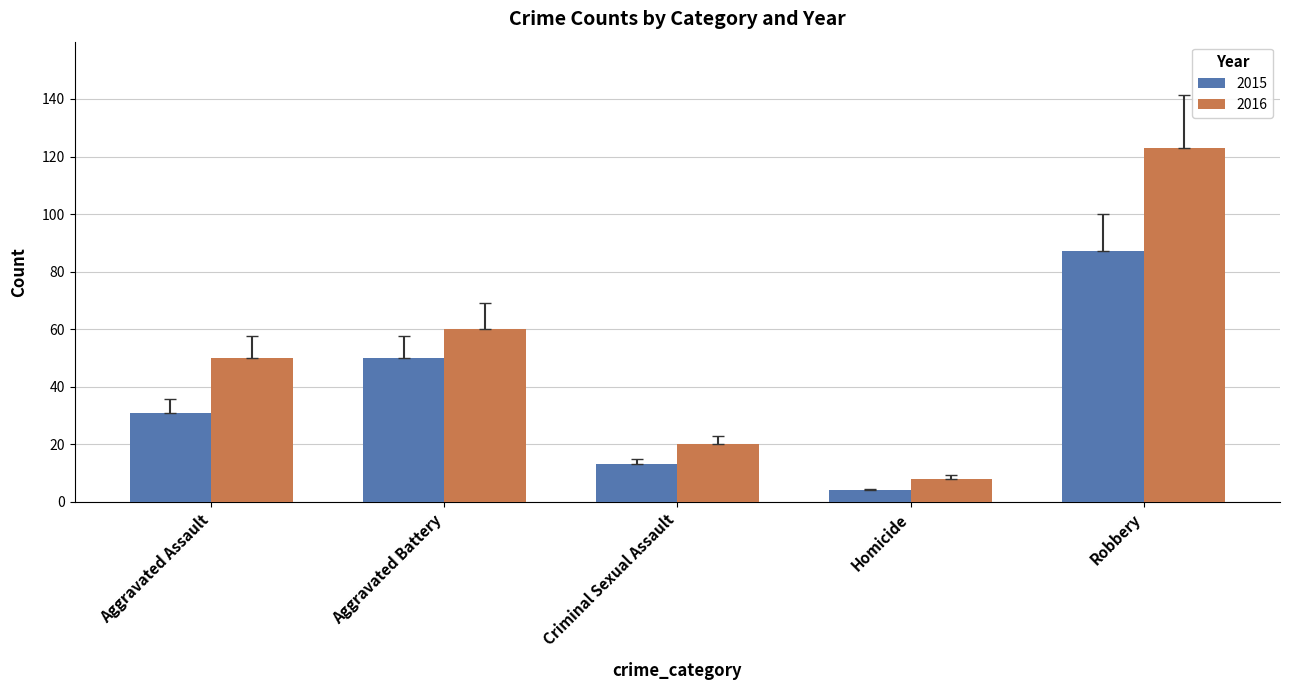

Are the bars horizontal?

No